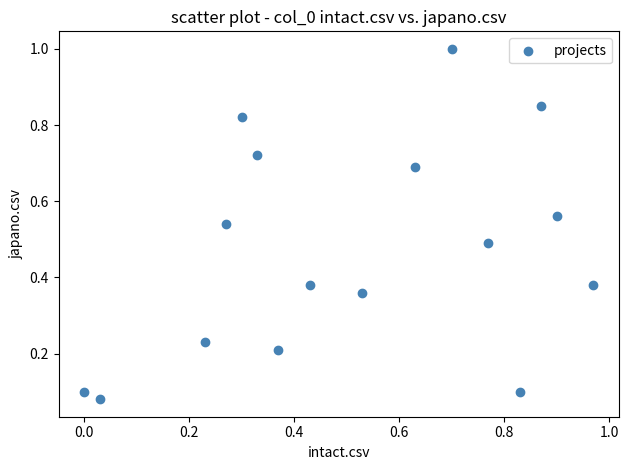

What is the range of X values (max minus min)?

1.0